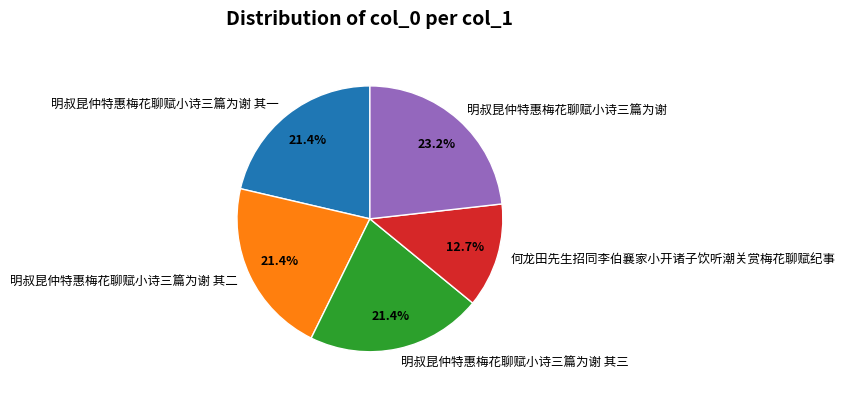

Is there any slice that represents more than half of the pie?

No